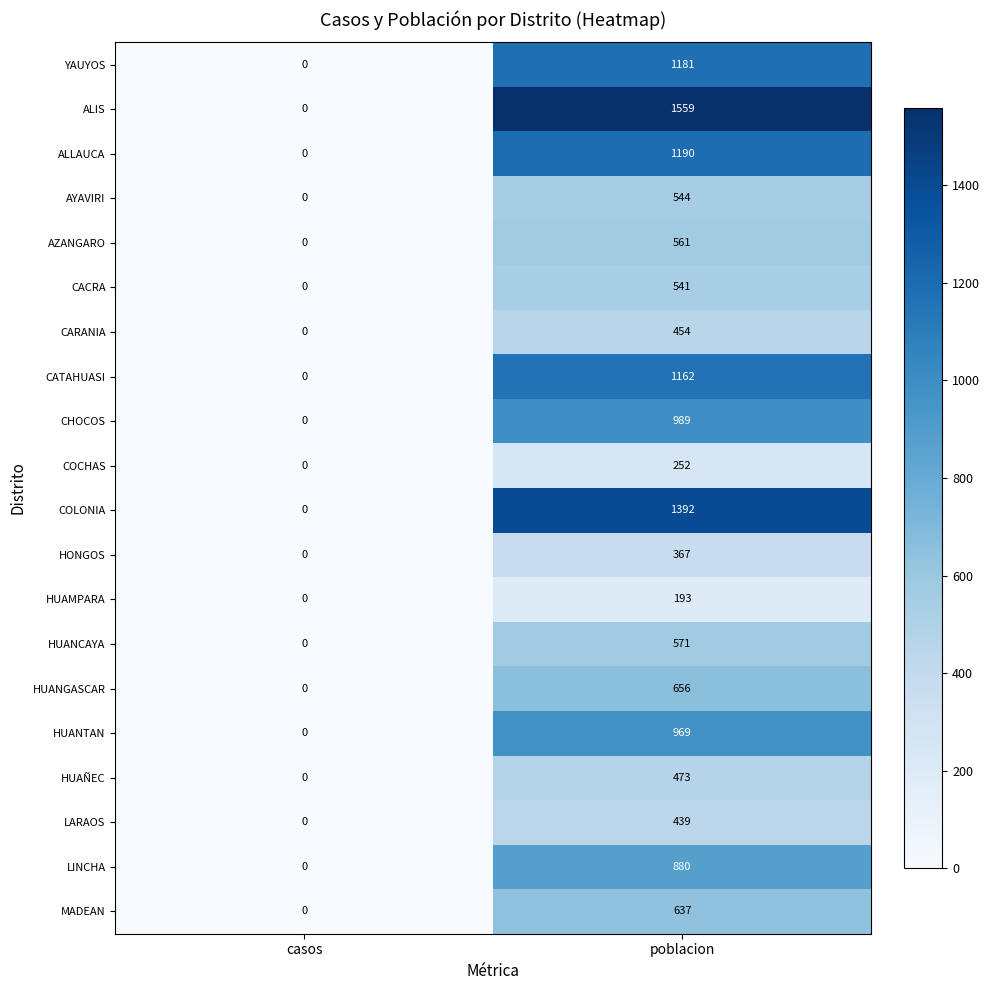

The LARAOS series shows -189 at casos. True or false?

False